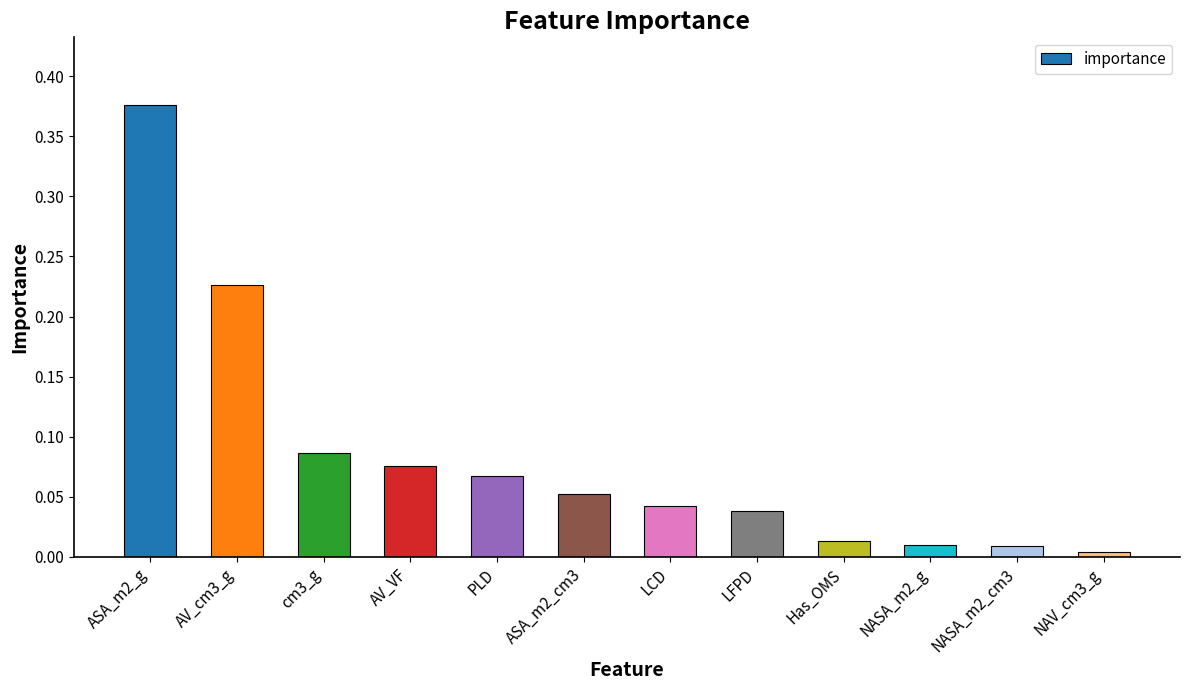

Which category has the highest value across all series?

ASA_m2_g